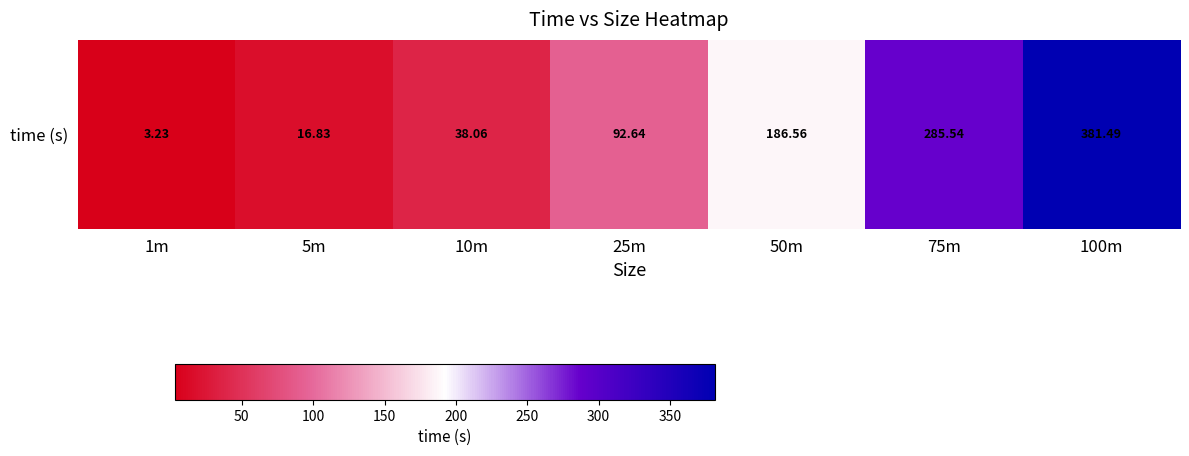

Rank the categories by value from highest to lowest.

100m, 75m, 50m, 25m, 10m, 5m, 1m